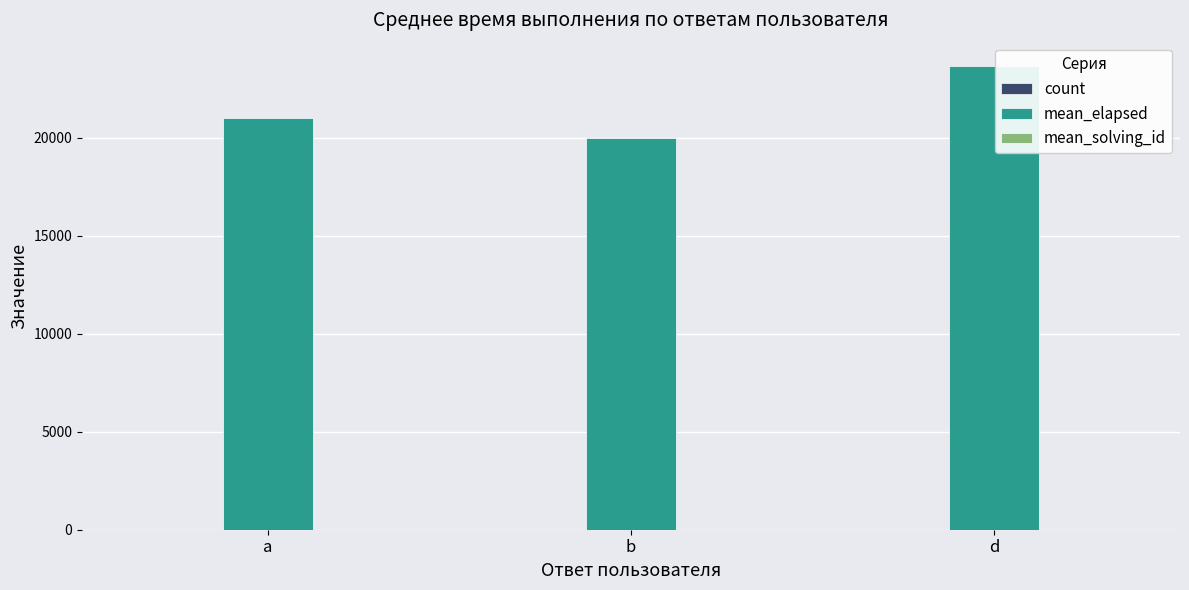

Between b and d, which series saw the biggest shift?

mean_elapsed